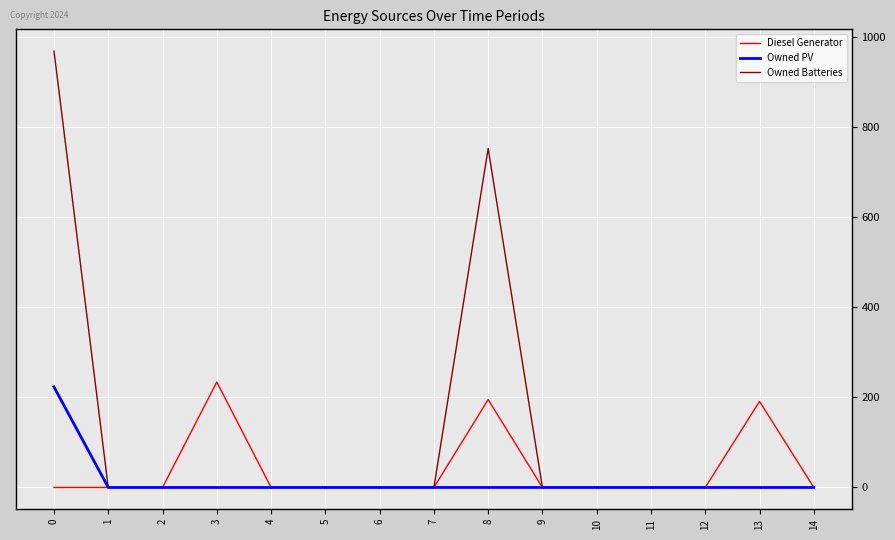

True or false: Diesel Generator has a value of 300 at 8.

False